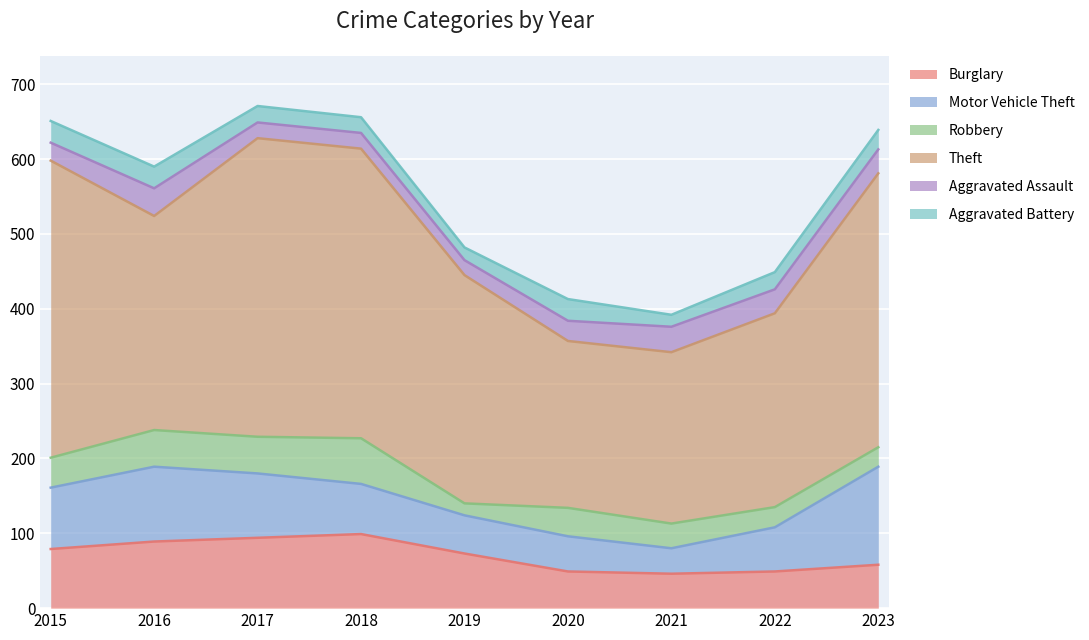

What is the difference between the highest and lowest values at 2017?

378